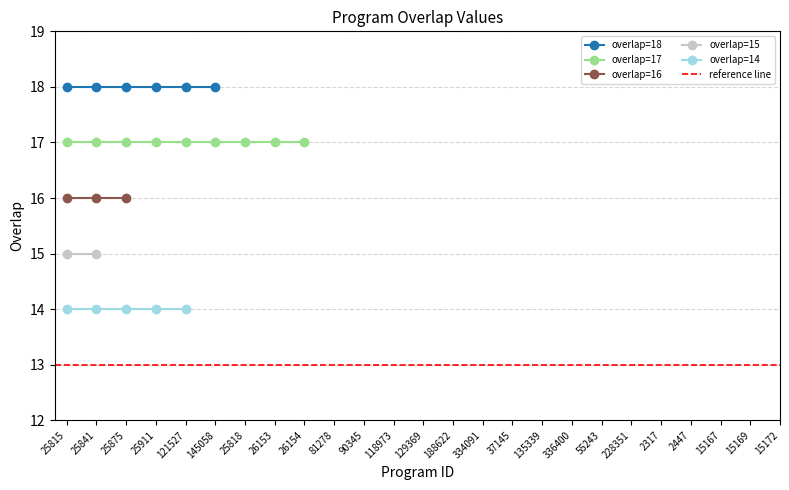

Which category has the highest value across all series?

25815